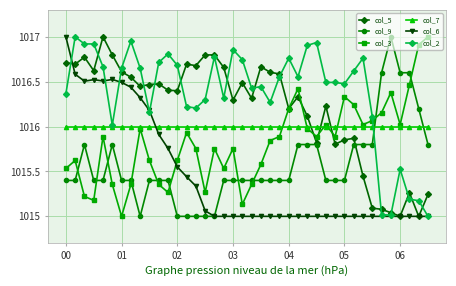

Which series has the largest total across all categories?

col_2